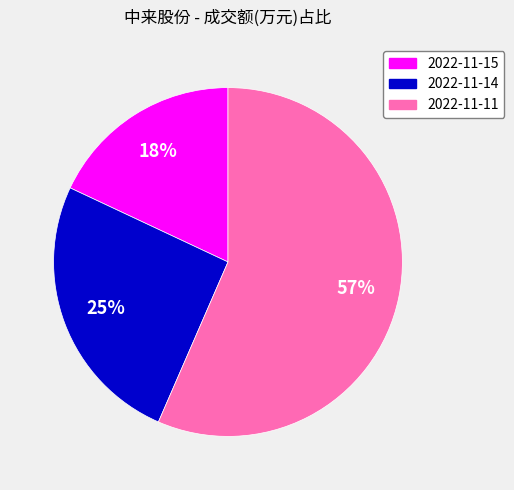

To the nearest percent, what is the average slice percentage?

33%